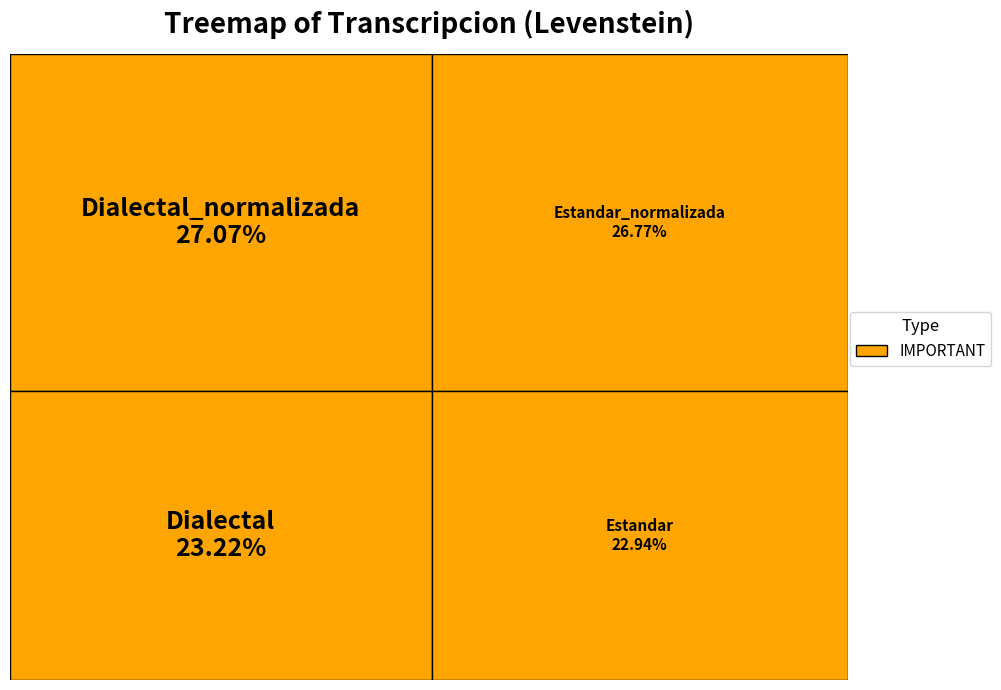

What percentage is the Estandar_normalizada slice, to the nearest percent?

27%